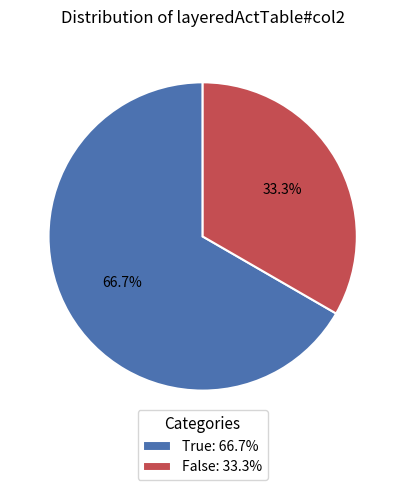

What portion of the pie excludes True: 66.7%?

33.3%